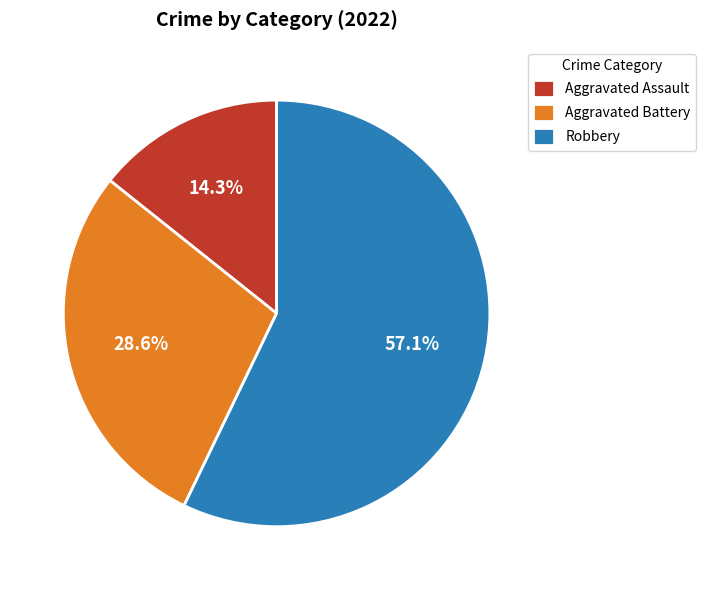

Do Aggravated Assault and Robbery together represent more than half of the pie?

Yes